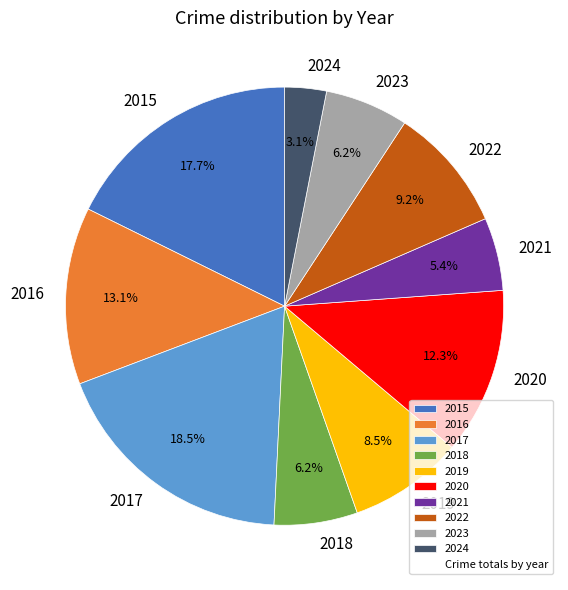

Between 2020 and 2023, which is larger?

2020